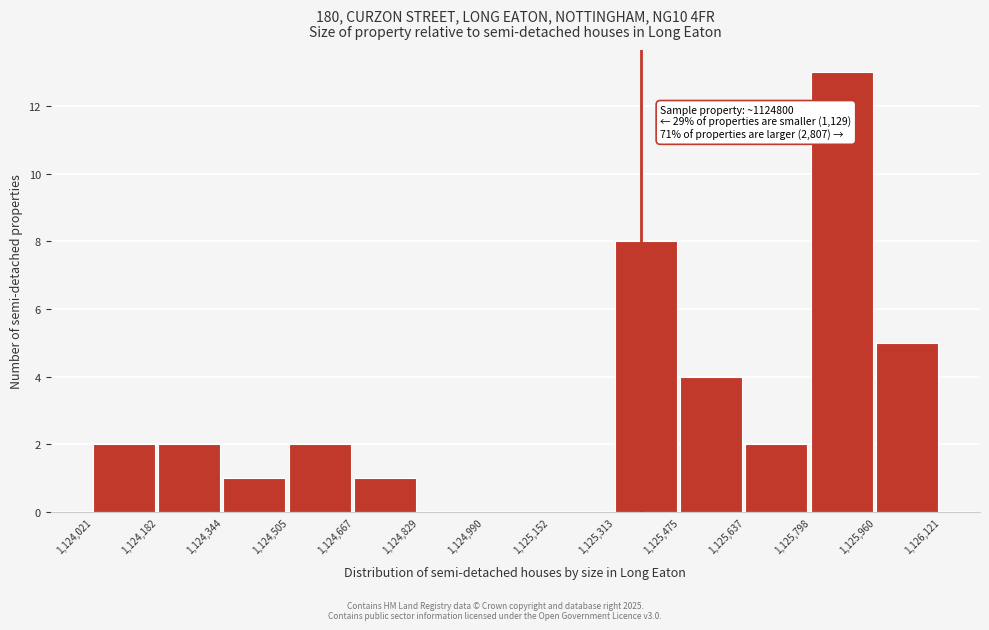

Over which range of the x-axis is the bar tallest?

1,125,798 to 1,125,960